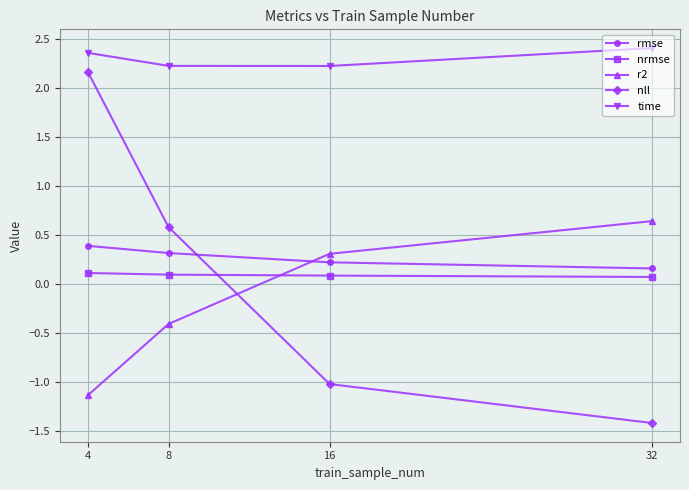

Which category has the highest value in the rmse series?

4